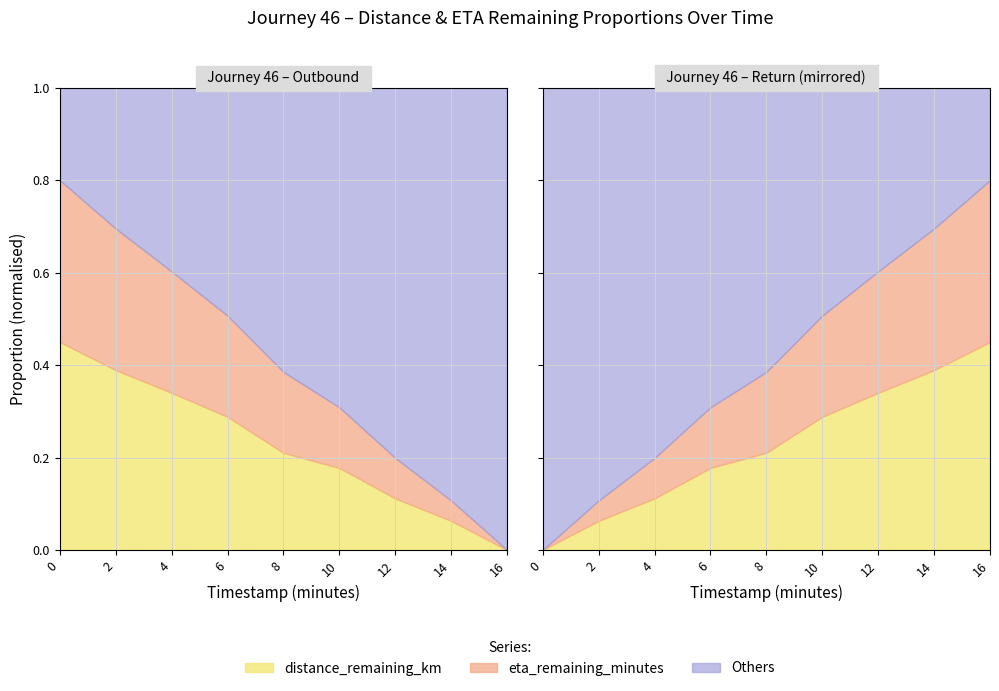

What is the label of the 8th point from the left?

14.0